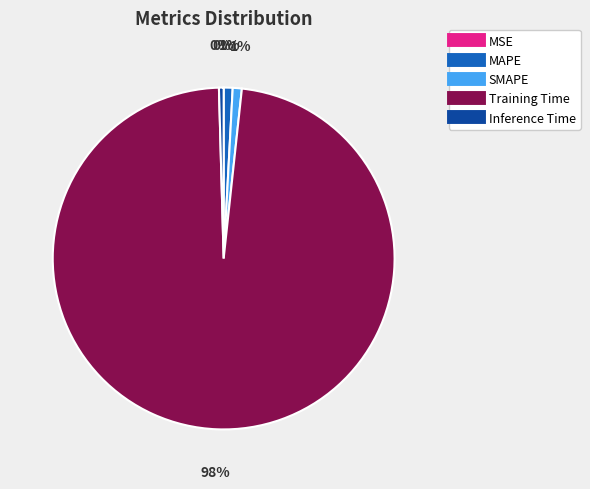

What is the majority slice?

Training Time